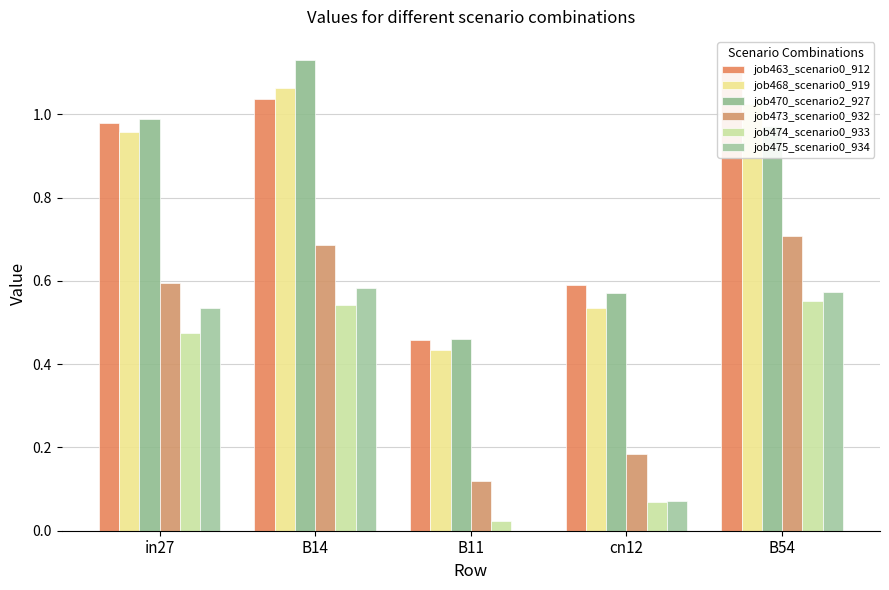

How many groups of bars are there?

5